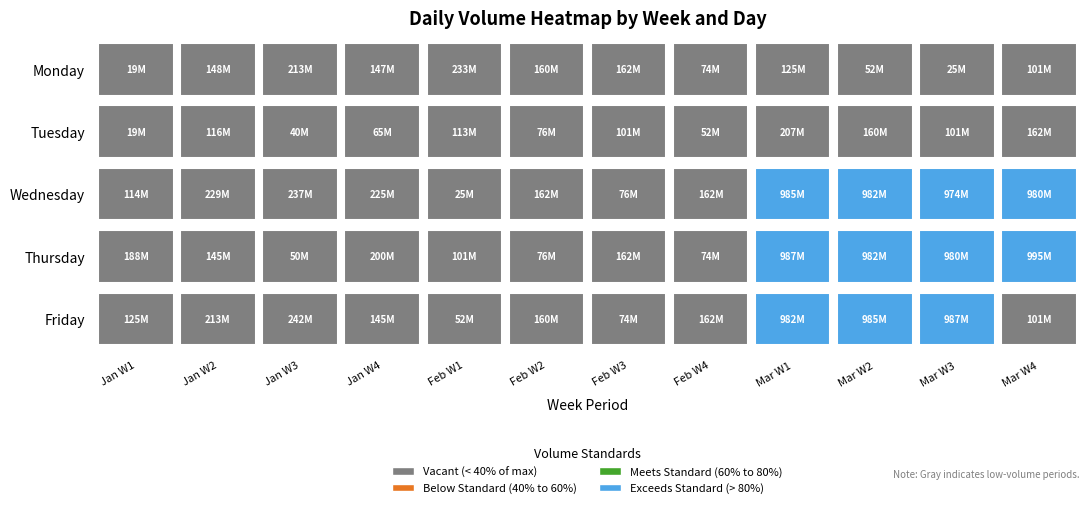

What is the difference between the 9 values at 1 and 4?

198148416